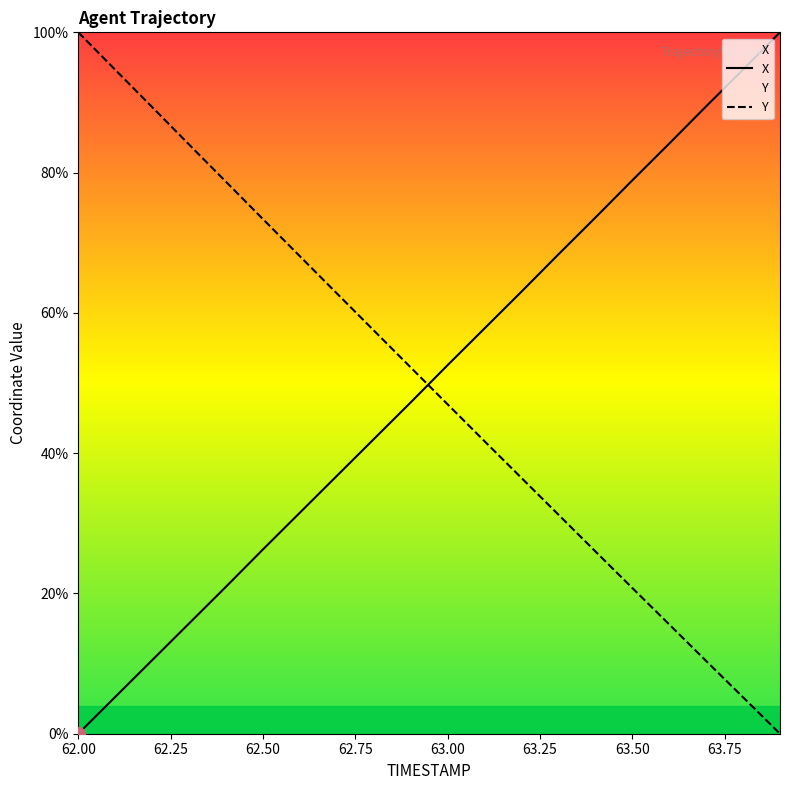

What is the difference between the second highest and minimum values in the X series?

94.7